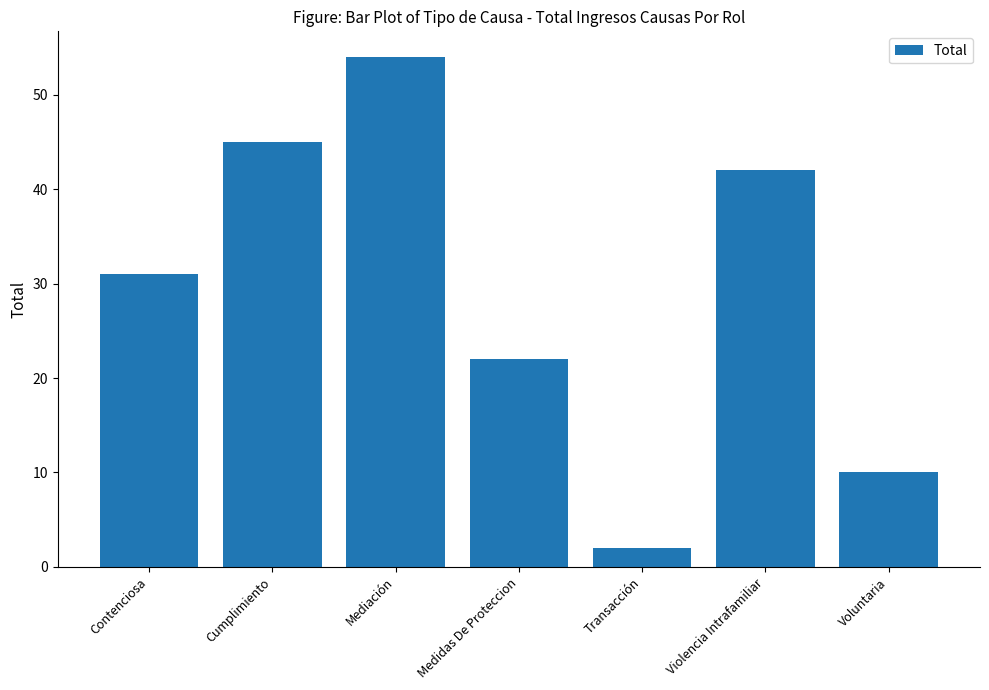

Read the value at Voluntaria, to the nearest 5.

10